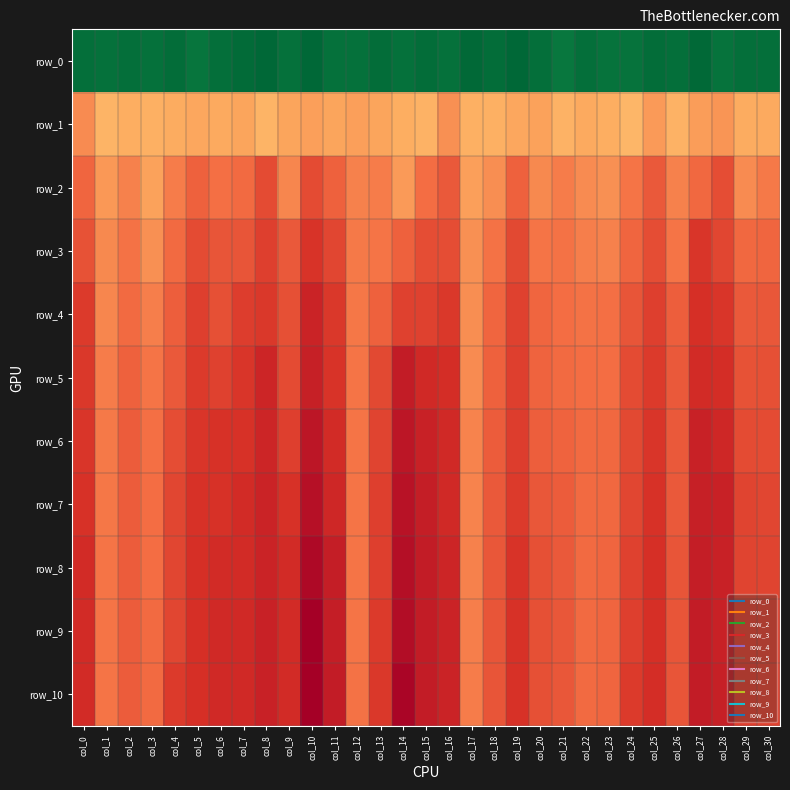

At which category is the sum across all series the highest?

col_17